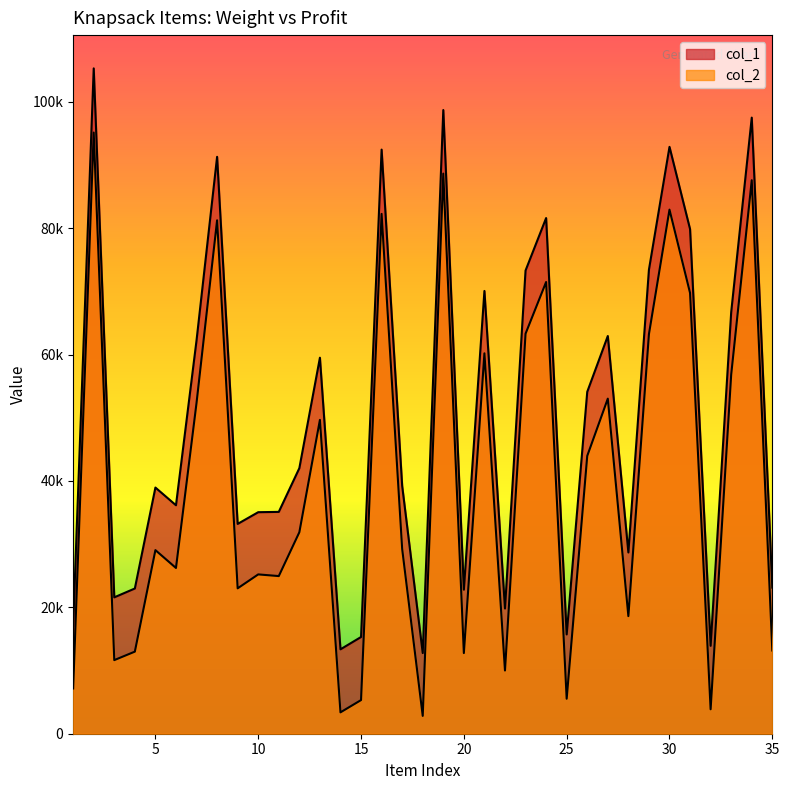

Reading left to right, extract all data points from this chart.

col_1: 17088	105275	21580	22979	38950	36149	62242	91282	33198	35052	35100	42022	59495	13355	15305	92424	39218	12764	98684	22793	70058	19812	73292	81593	15710	54097	62928	28680	73415	92858	79841	13909	66699	97483	23119
col_2: 7161	95120	11647	12989	29050	26225	52339	81236	23005	25209	24943	31882	49657	3381	5323	82251	29243	2819	88626	12759	60189	10003	63293	71473	5534	43958	53019	18609	63224	82925	69741	3868	56811	87578	13170